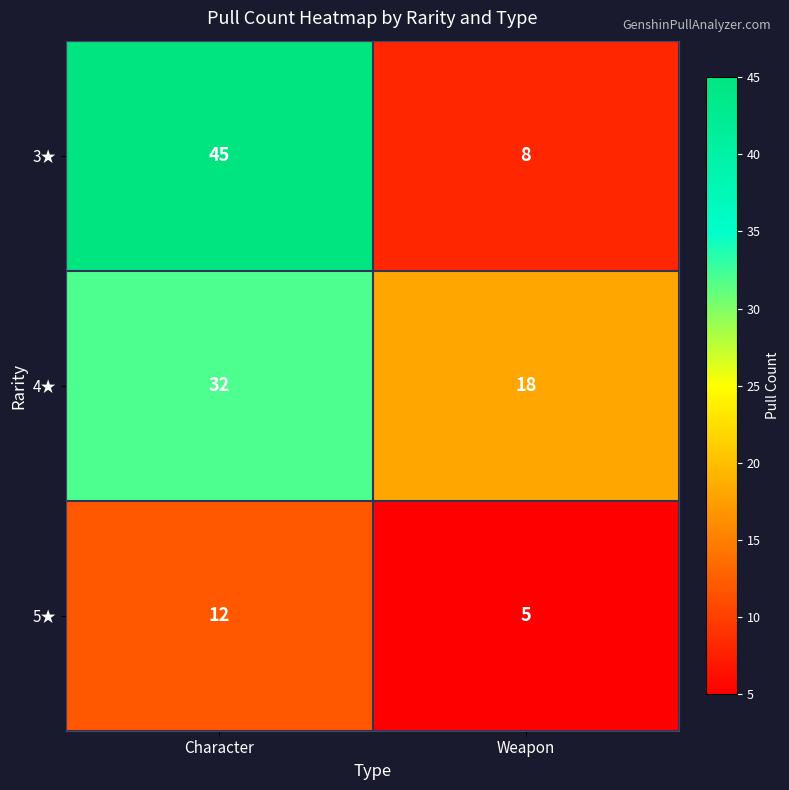

Rank the series by their maximum value, from lowest to highest.

5★, 4★, 3★